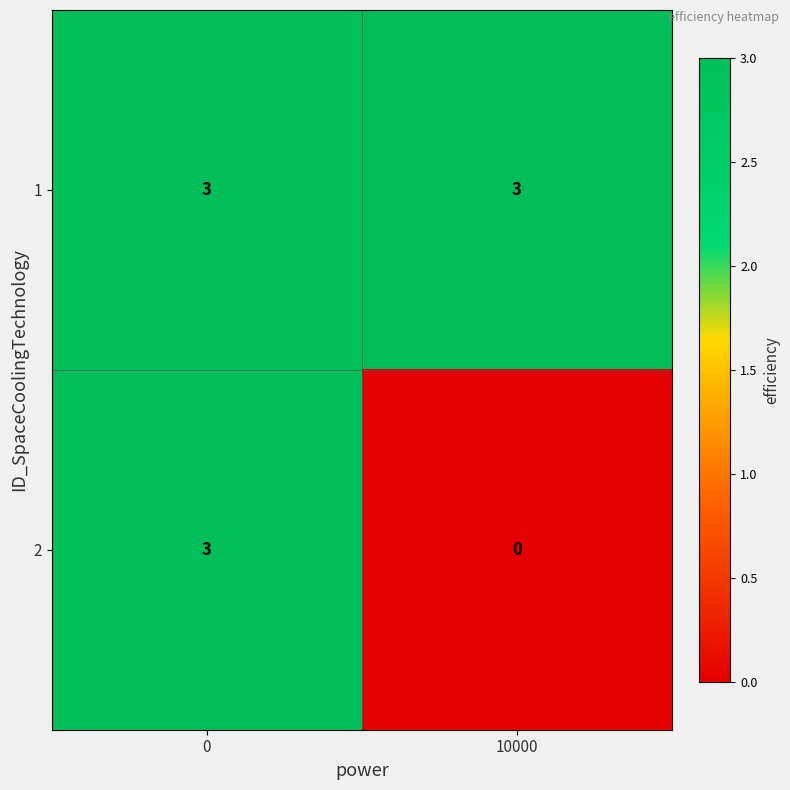

What is the sum of the 2 values at 10000 and 0?

3